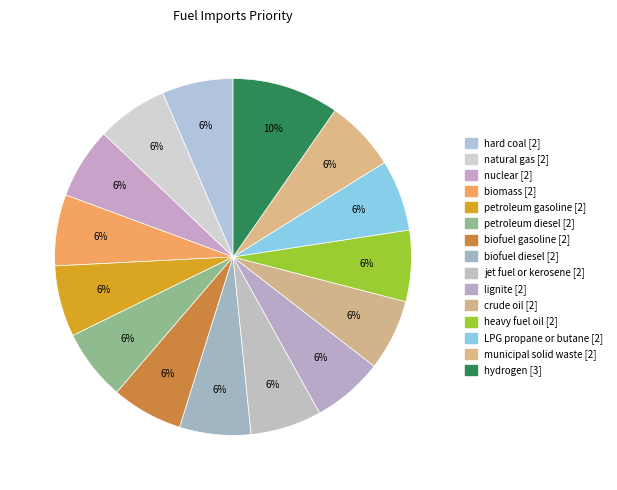

Is it true that petroleum diesel is 1% of the pie?

False